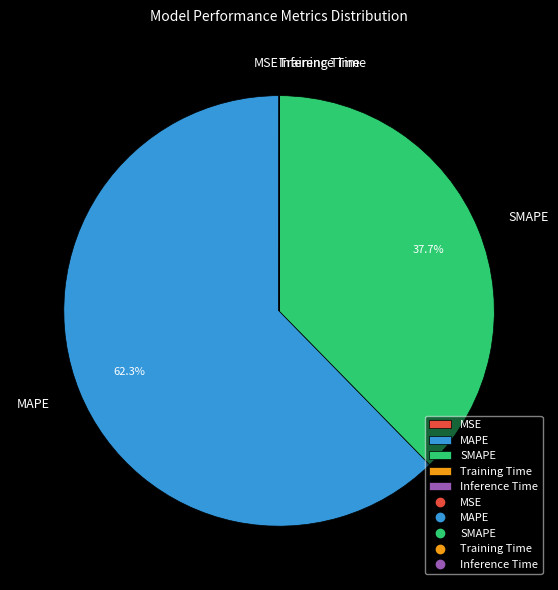

Which category accounts for the majority?

MAPE